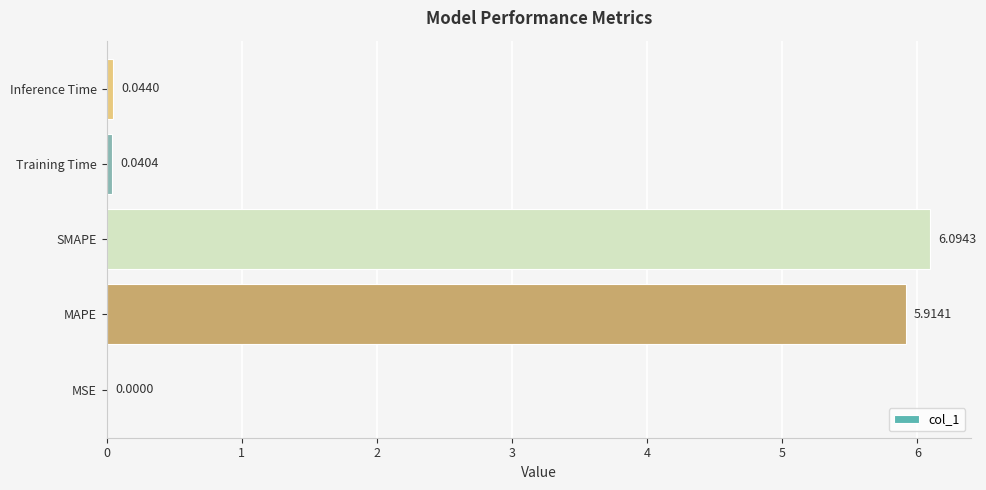

Which label corresponds to the largest value in the chart?

SMAPE